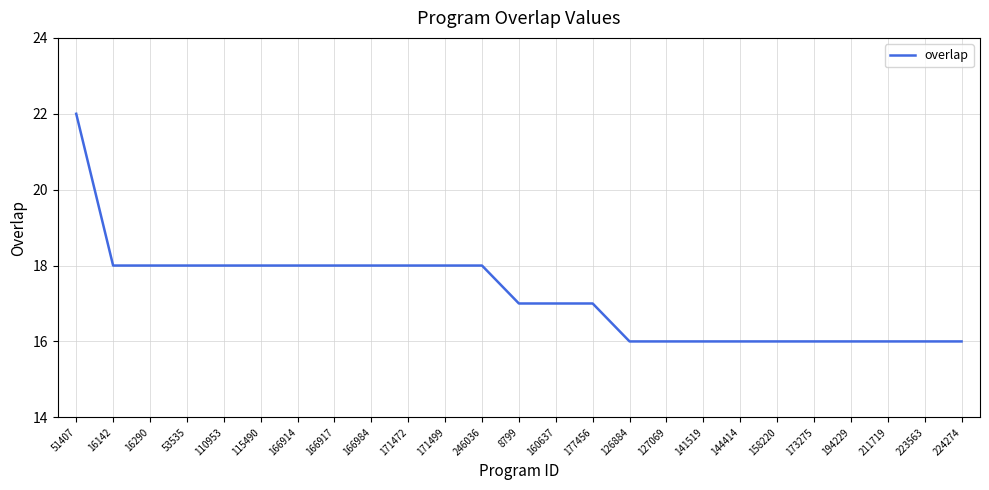

Read the value at 160637.

17